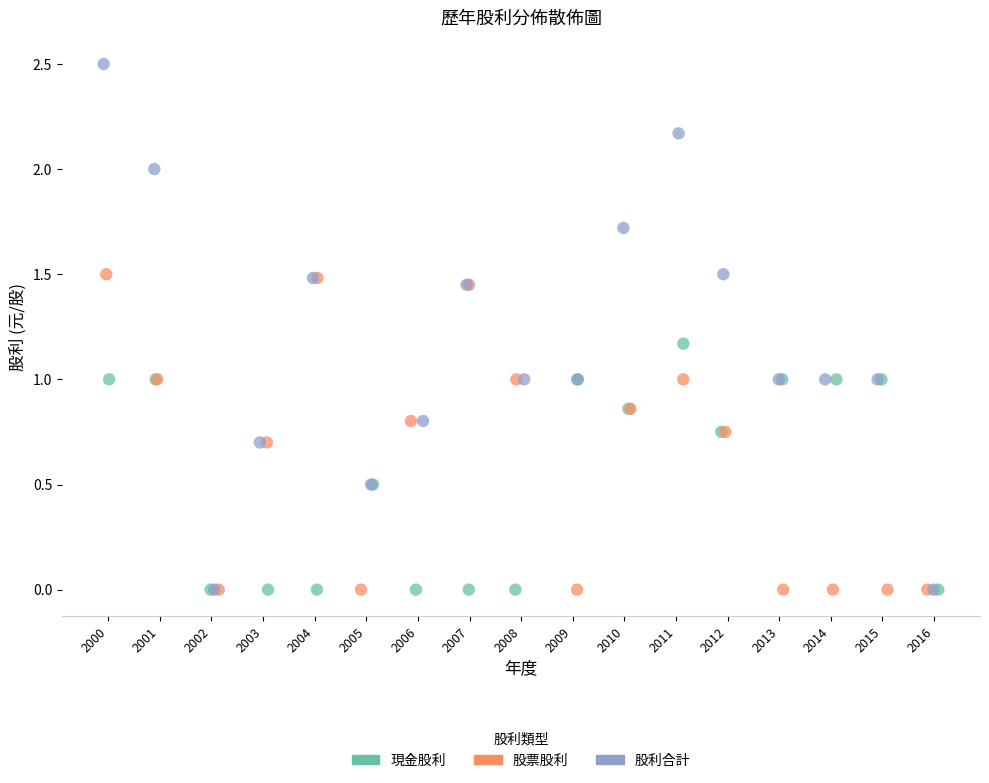

Which series has the largest Y range (max minus min)?

股利合計